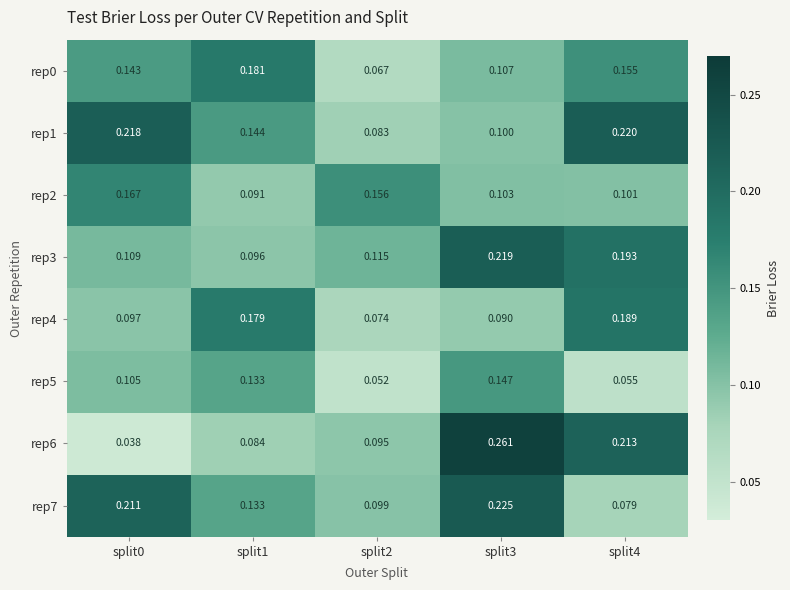

Is the value of rep2 at split2 greater than the value of rep3 at split0?

Yes